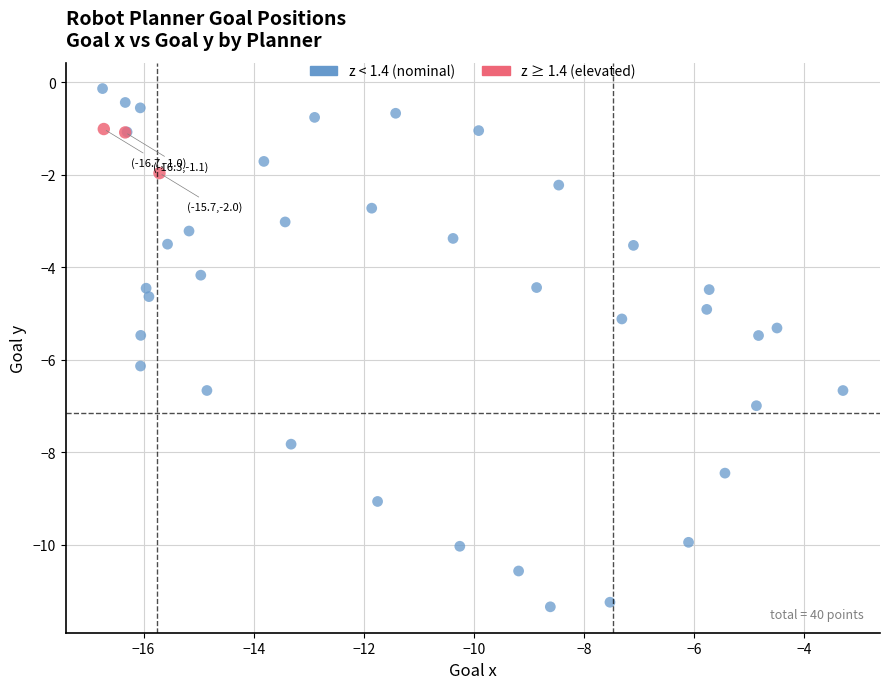

What are all the series names shown in the legend?

z < 1.4 (nominal), z ≥ 1.4 (elevated)